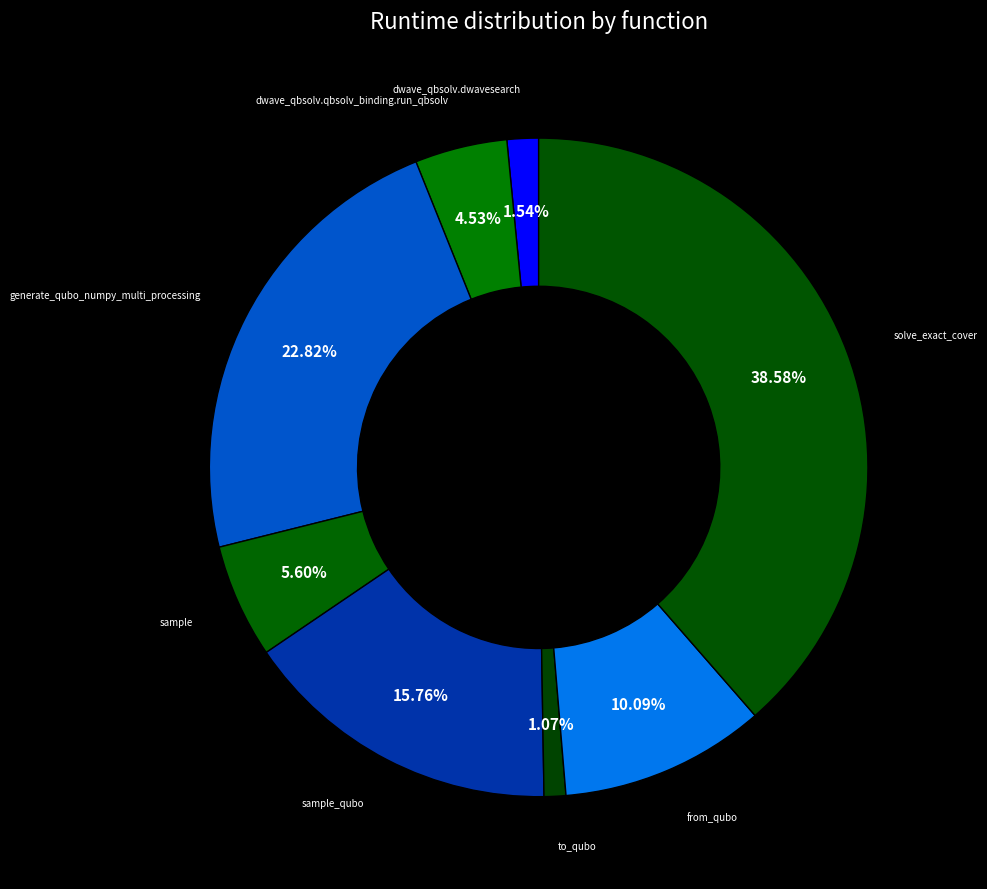

How many segments does this pie chart have?

8